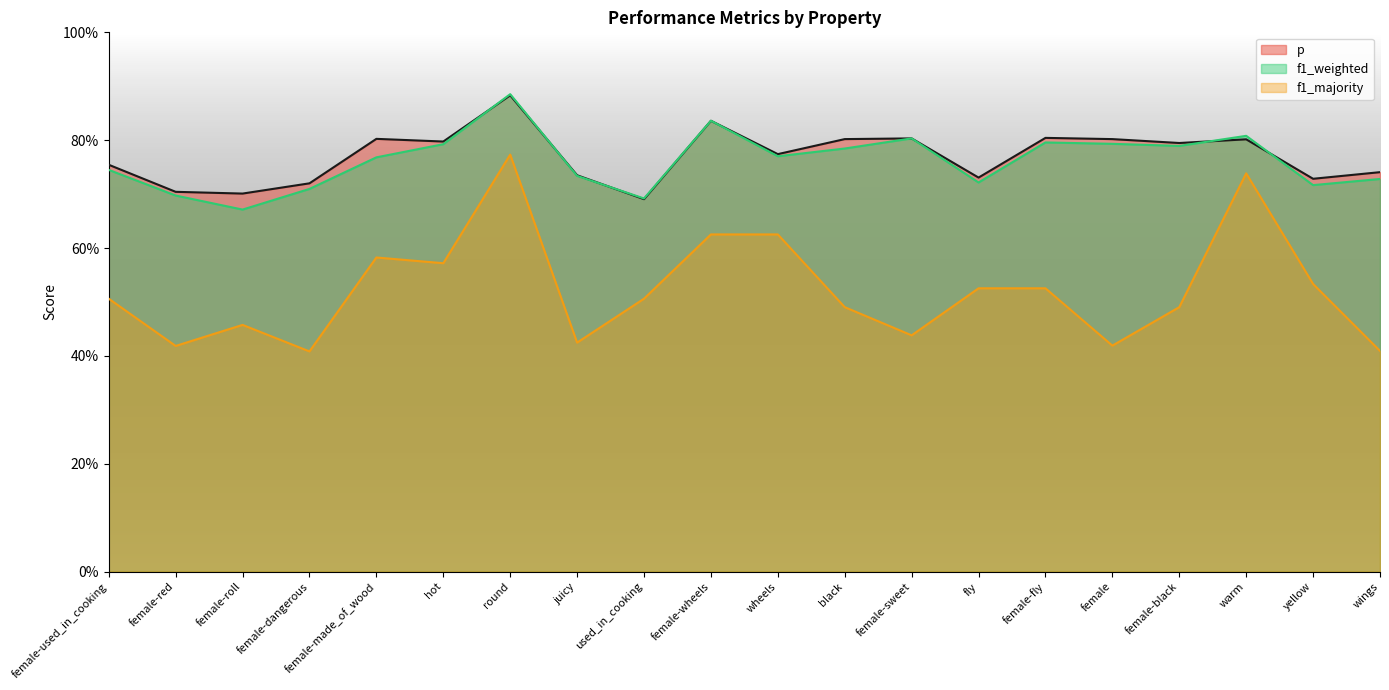

Where do p and f1_weighted first cross each other?

hot and round